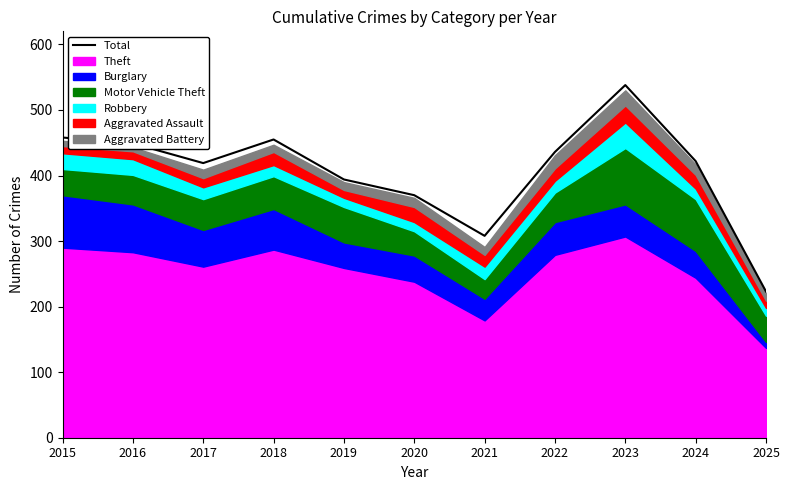

What is the ratio of the value at 2023 to the value at 2019?

1.4